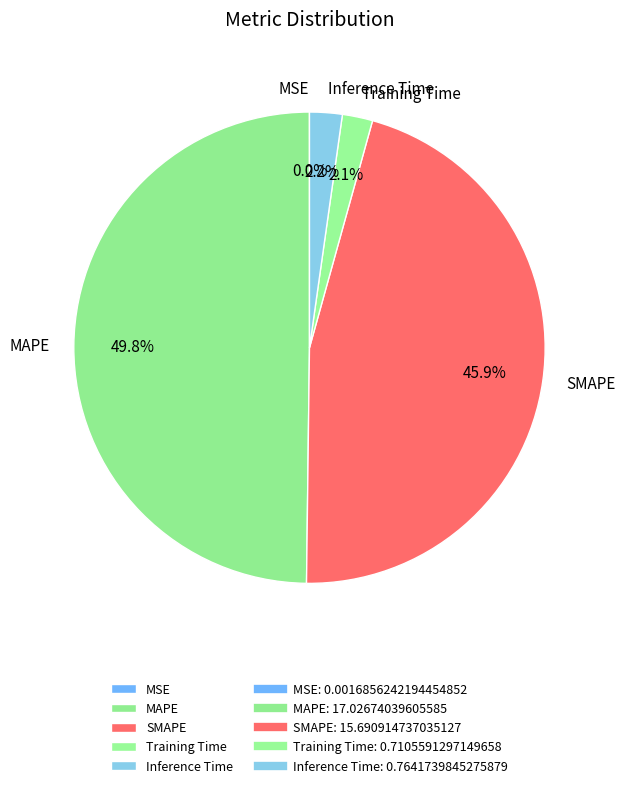

To the nearest percent, what percentage of the pie is Training Time?

2%